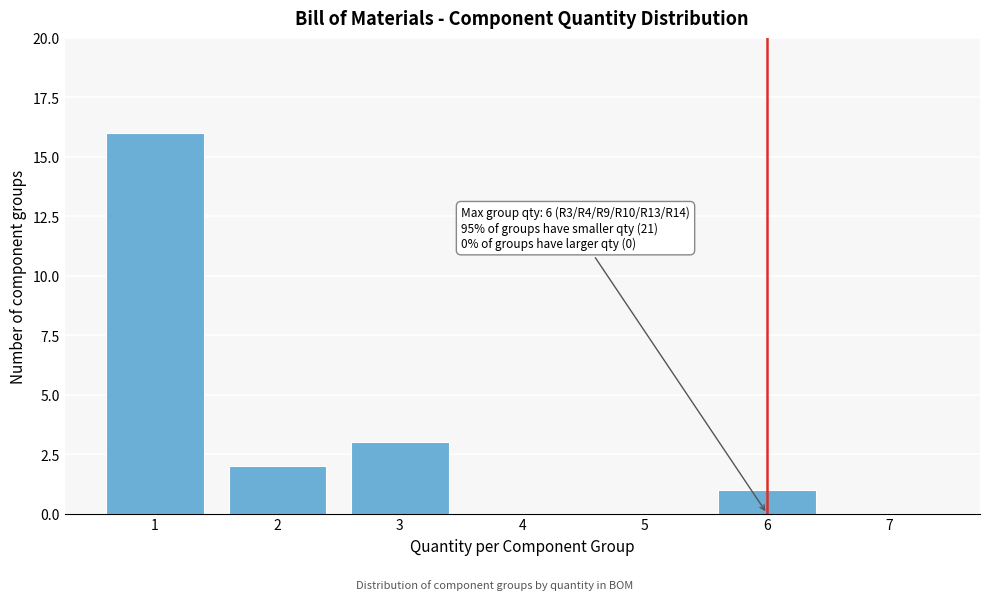

Over which range of the x-axis is the bar tallest?

0.5 to 1.5